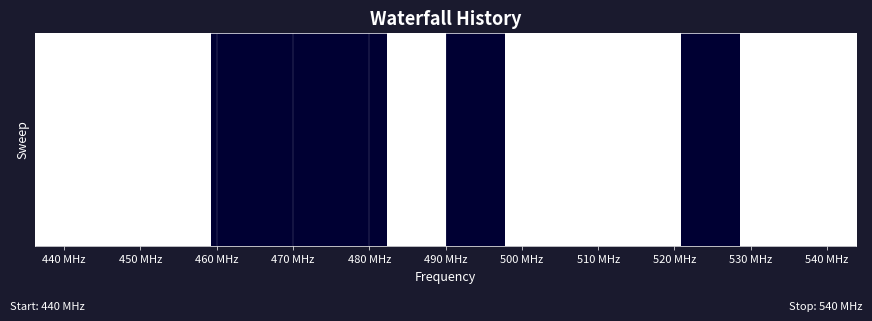

How many categories are shown in the chart?

14